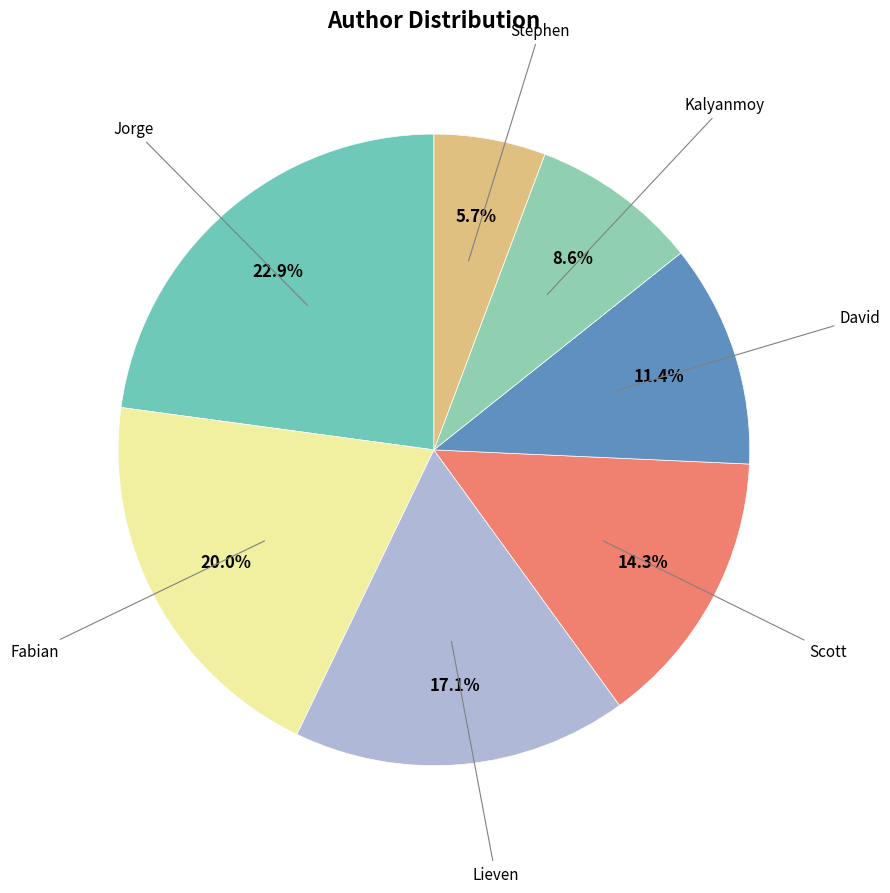

Which category has the biggest portion of the pie?

Jorge